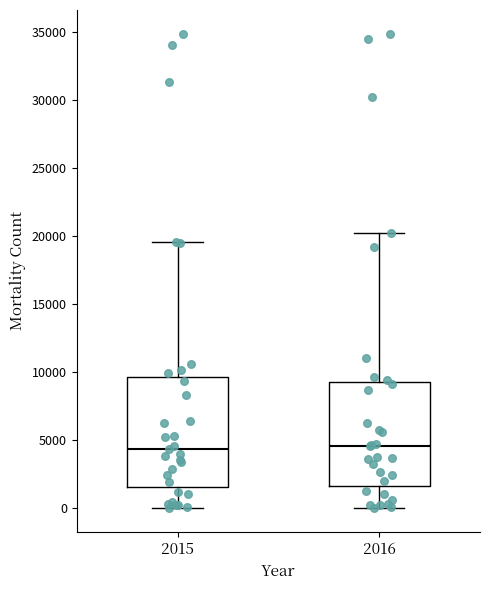

Where does the lower whisker of the box at x = 2015 end on the y-axis? The values are not printed on the chart, so give them approximately, as read against the axis.

0